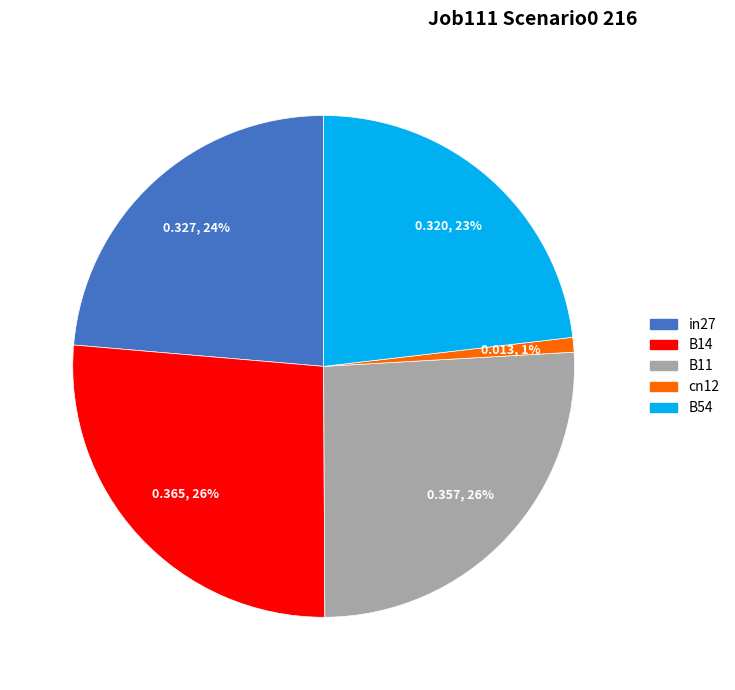

The cn12 slice represents 1% of the pie. True or false?

True